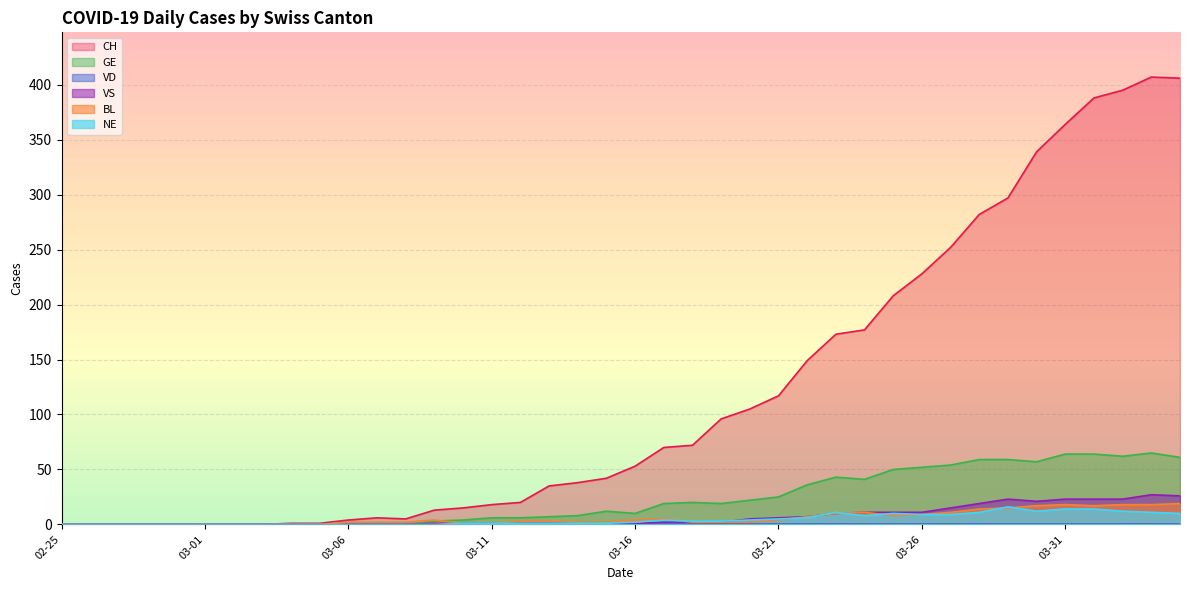

What is the label of the 33rd point from the right?

2020-03-03